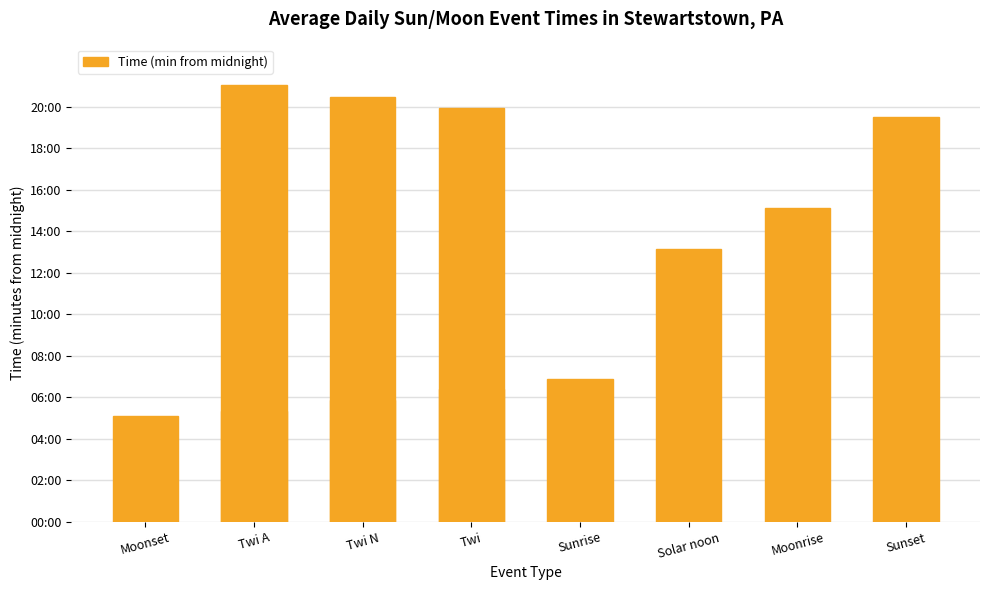

Is it true that the value at Twi N is 352?

True